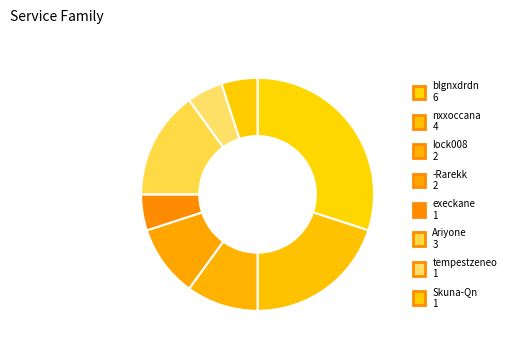

The Skuna-Qn slice represents 1% of the pie. True or false?

False